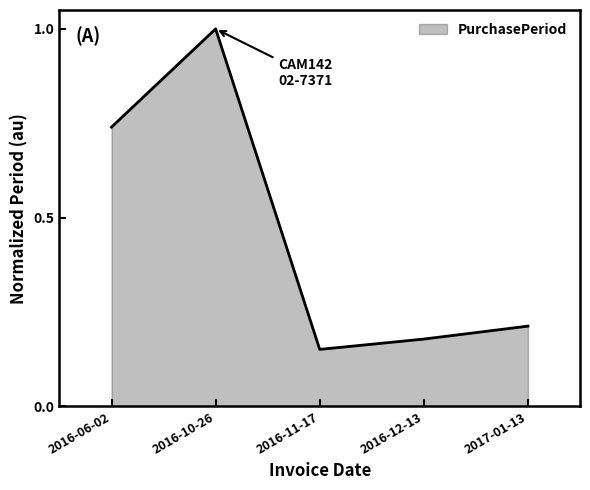

At which category does the data reach its first local peak?

2016-10-26